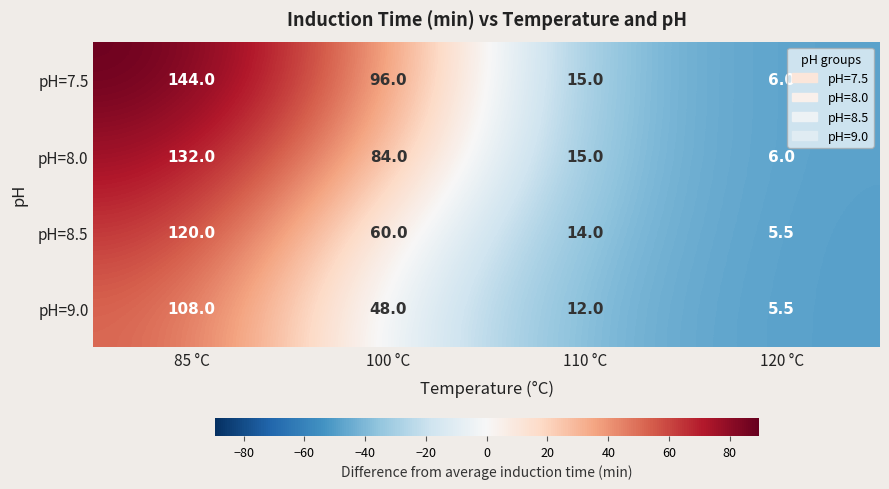

What is the sum of all pH=9.0 values?

173.5